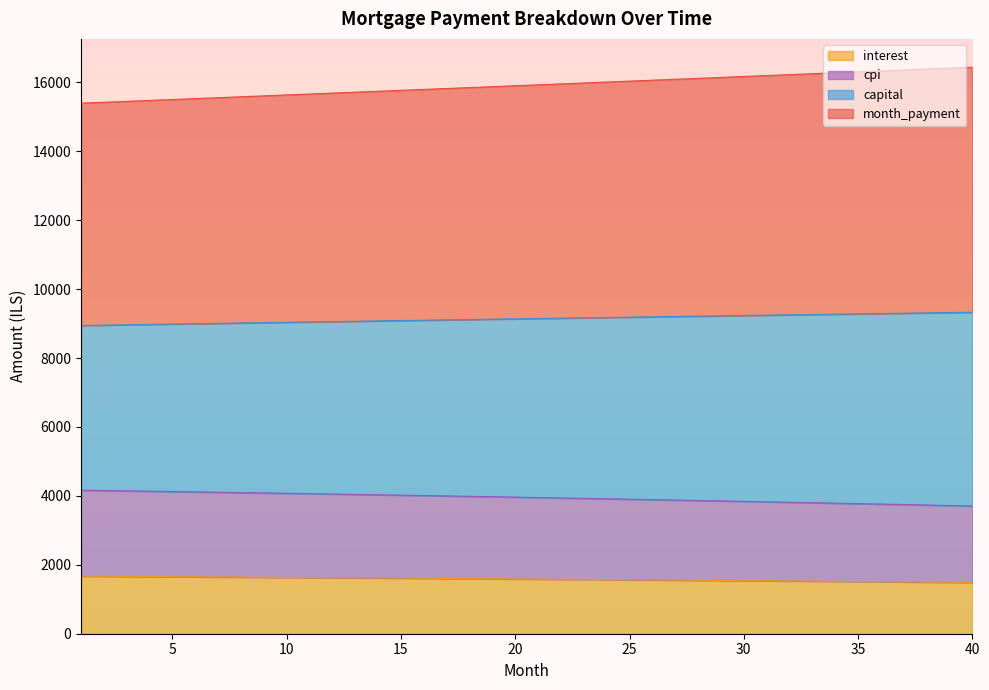

What is the maximum value for interest?

1670.8